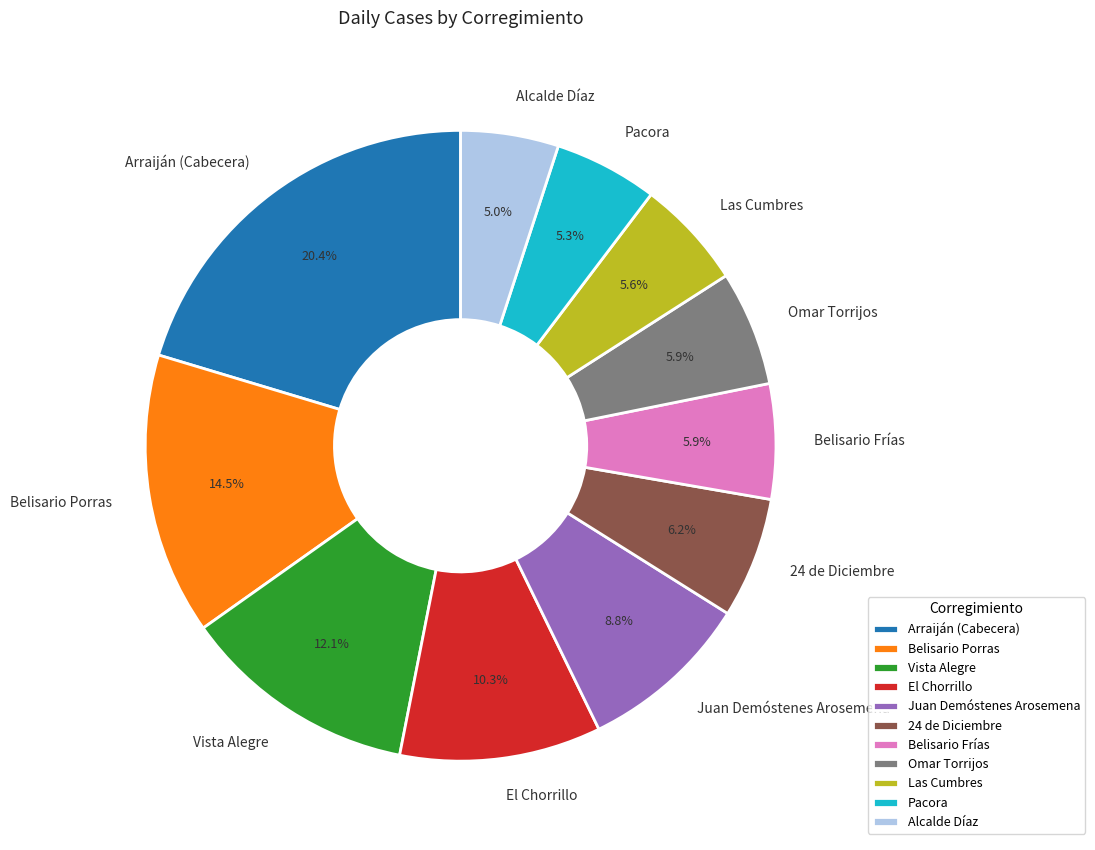

Is it true that Alcalde Díaz is 1% of the pie?

False